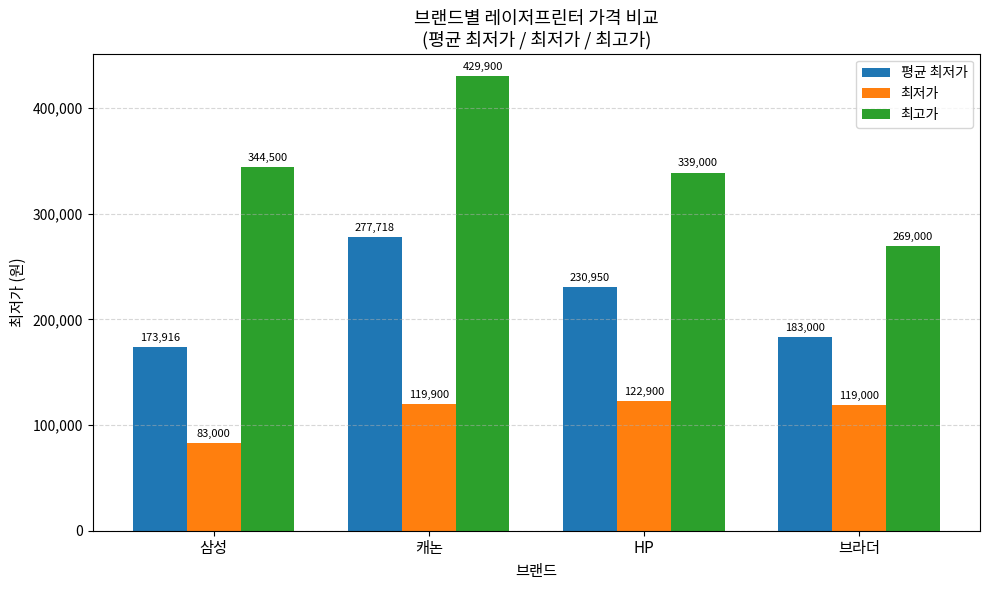

At 브라더, list the series in order from largest to smallest.

최고가, 평균 최저가, 최저가